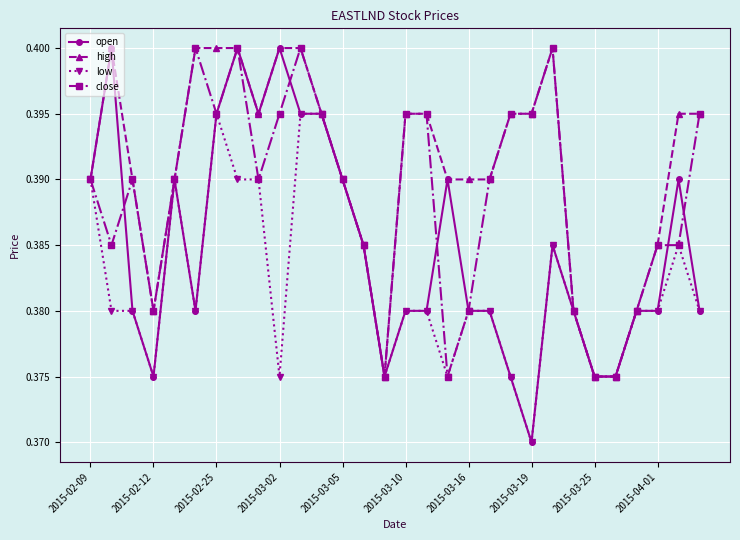

Which series has the largest total across all categories?

high